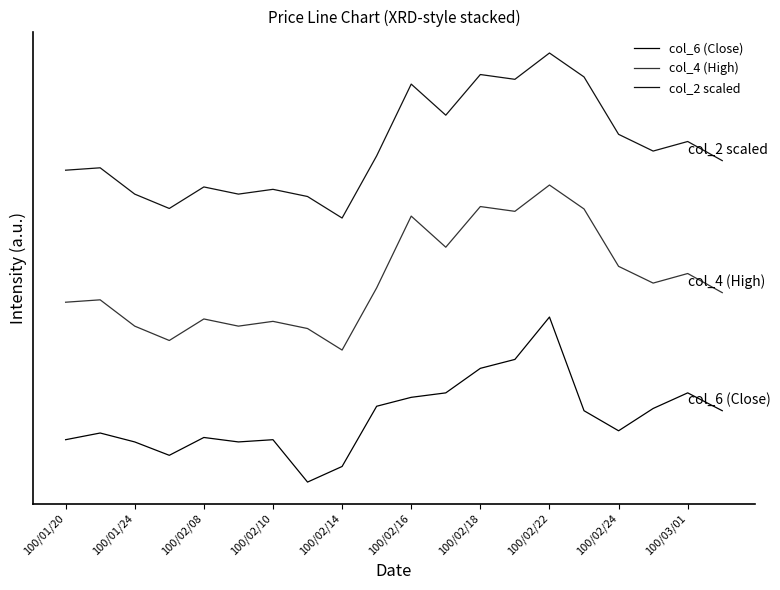

Is this an area chart (filled region under the line)?

No